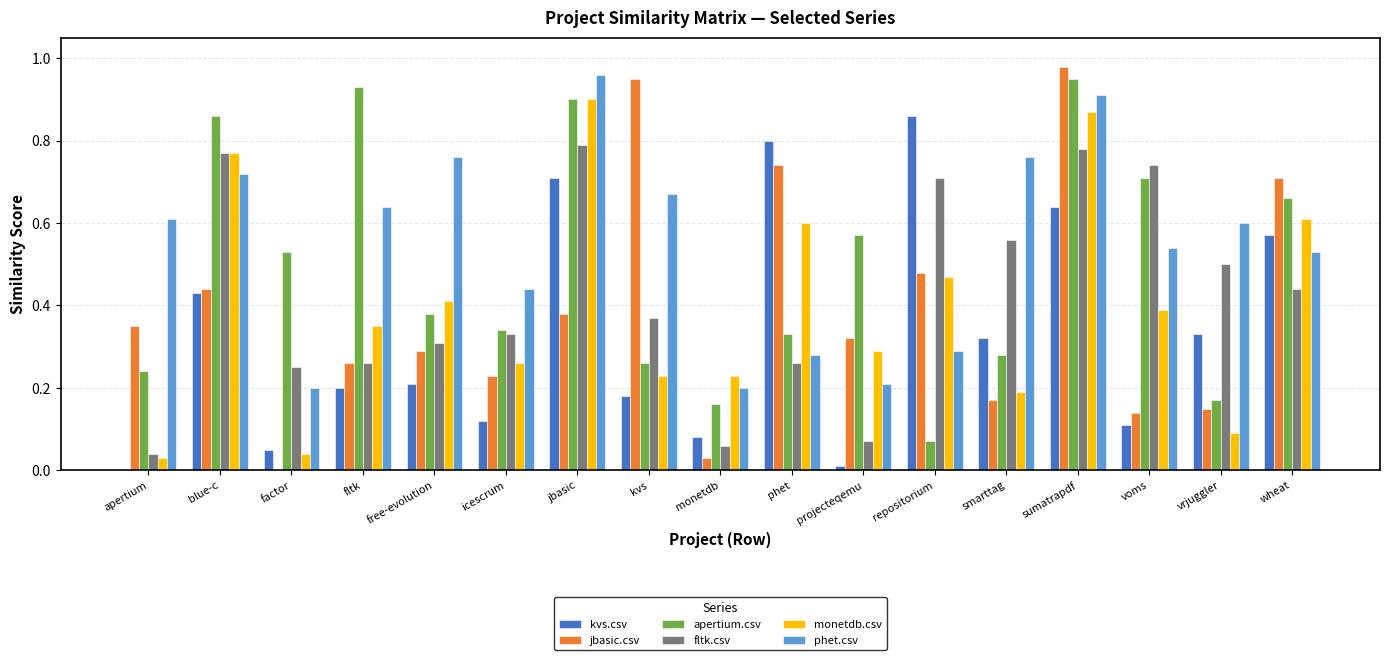

Is the value of kvs.csv at kvs greater than the value of apertium.csv at voms?

No